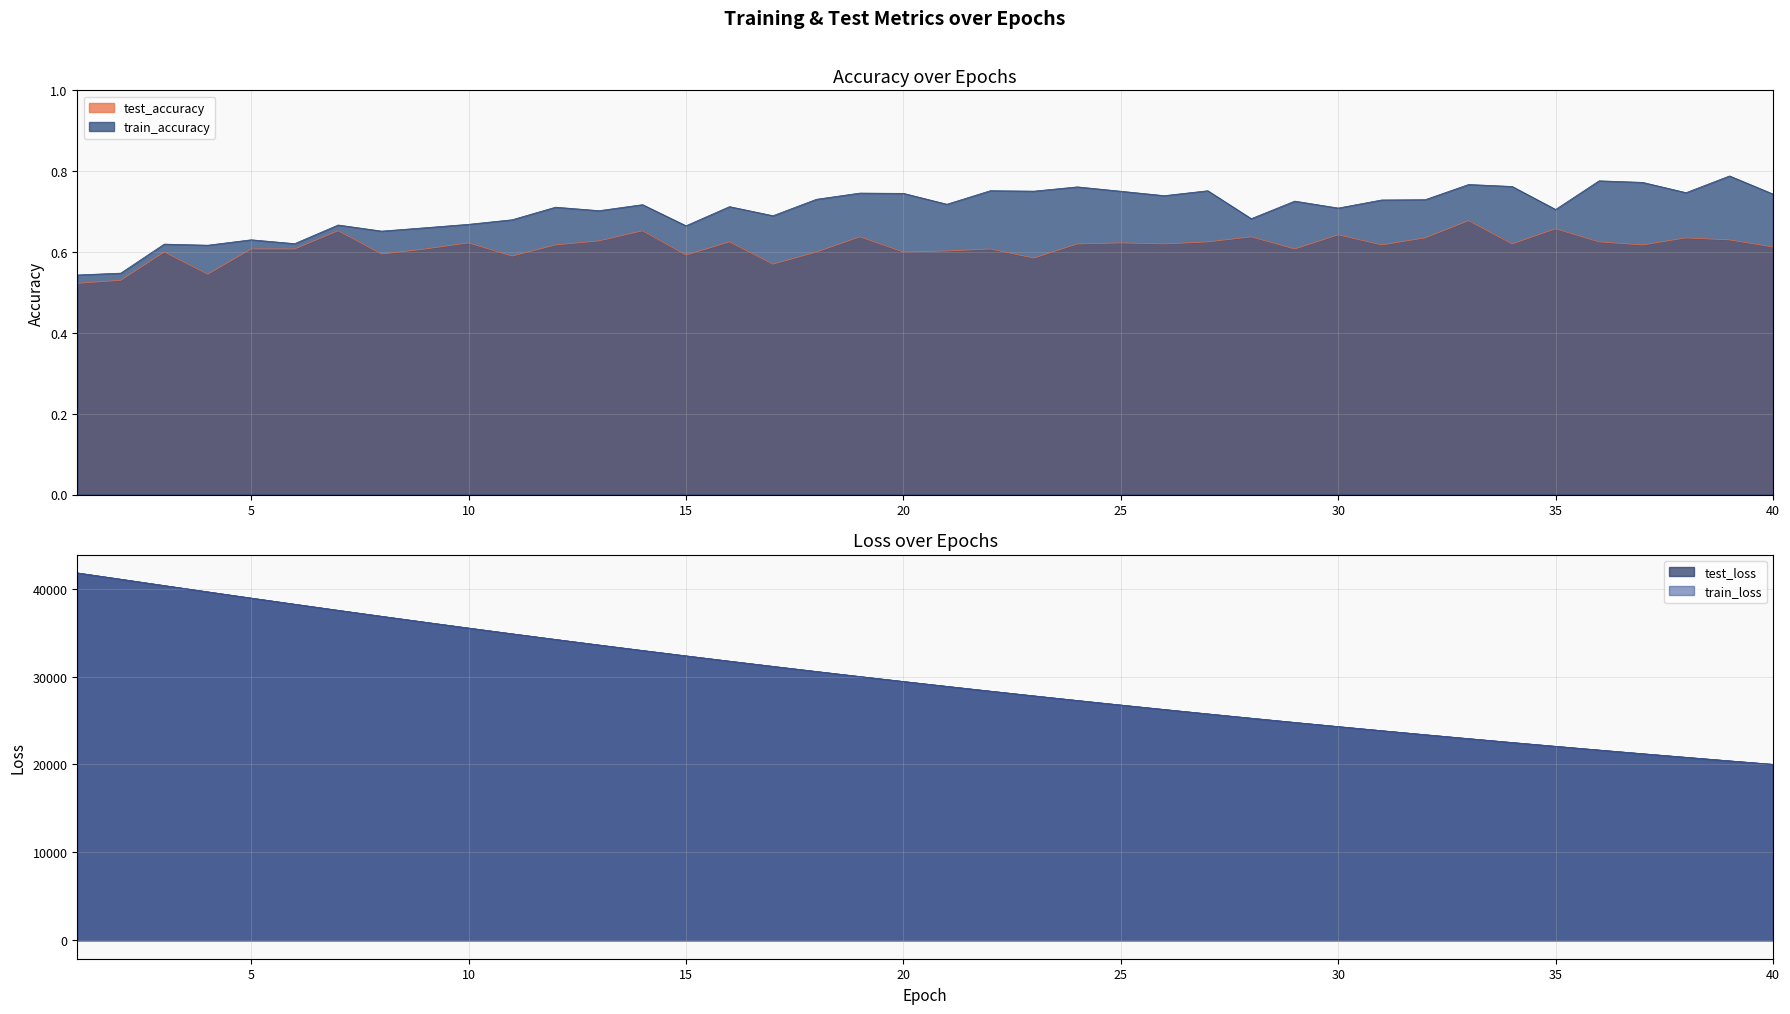

The train_loss series shows 12680.7 at 12. True or false?

False